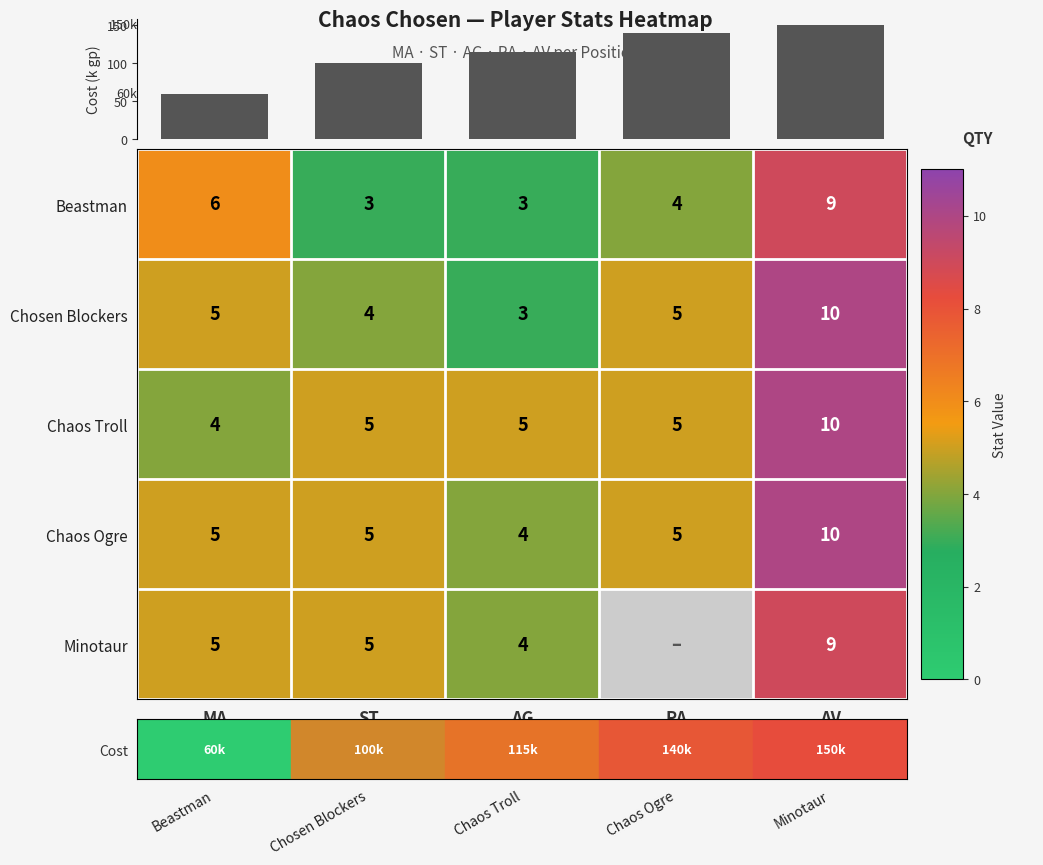

The Minotaur series shows 5 at MA. True or false?

True